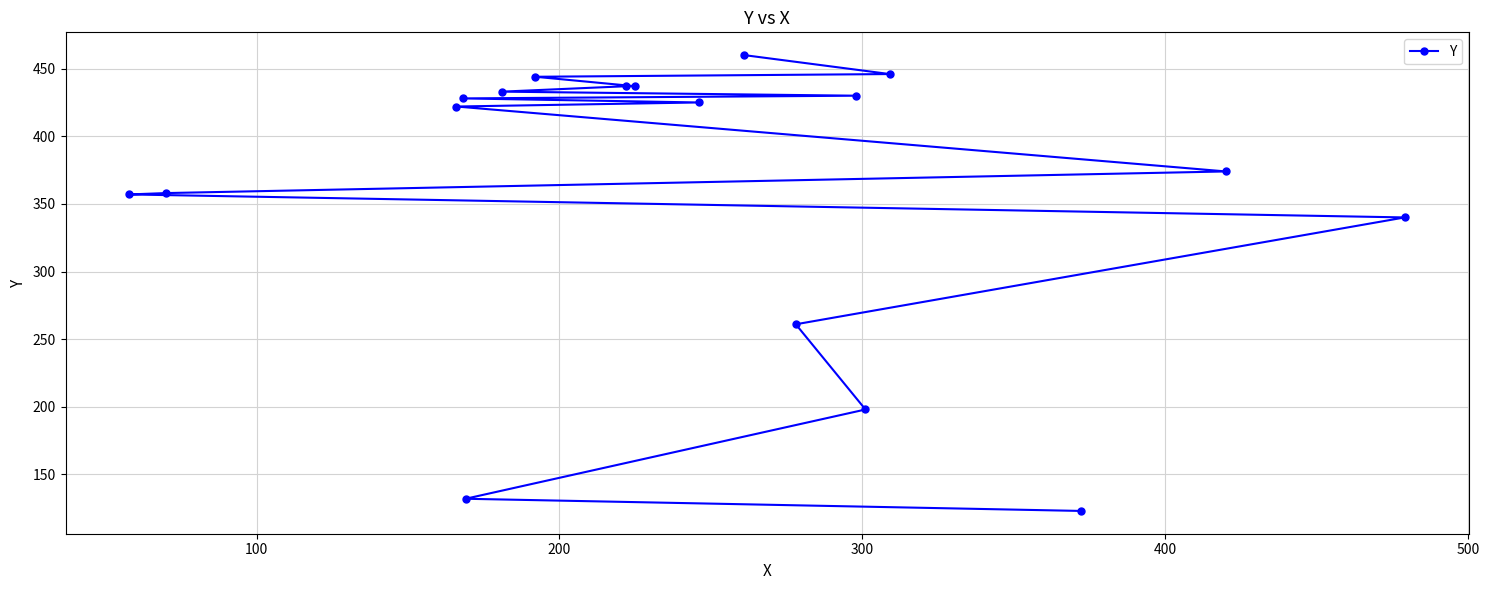

What is the value of the 1st point from the left?

357